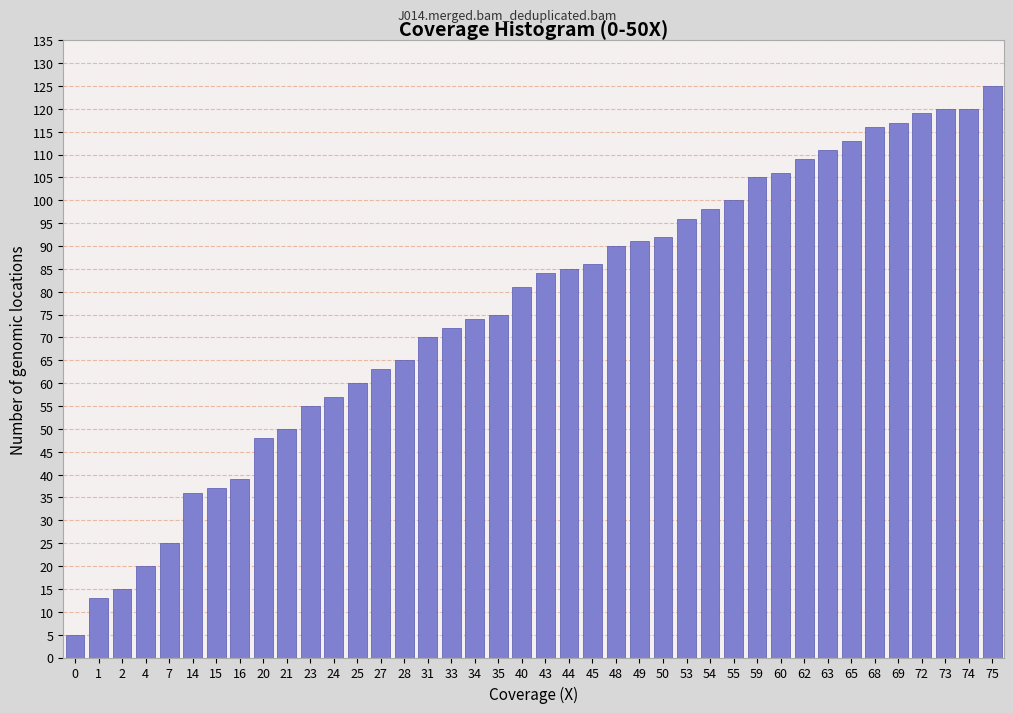

What is the change in value from 23 to 48?

+35